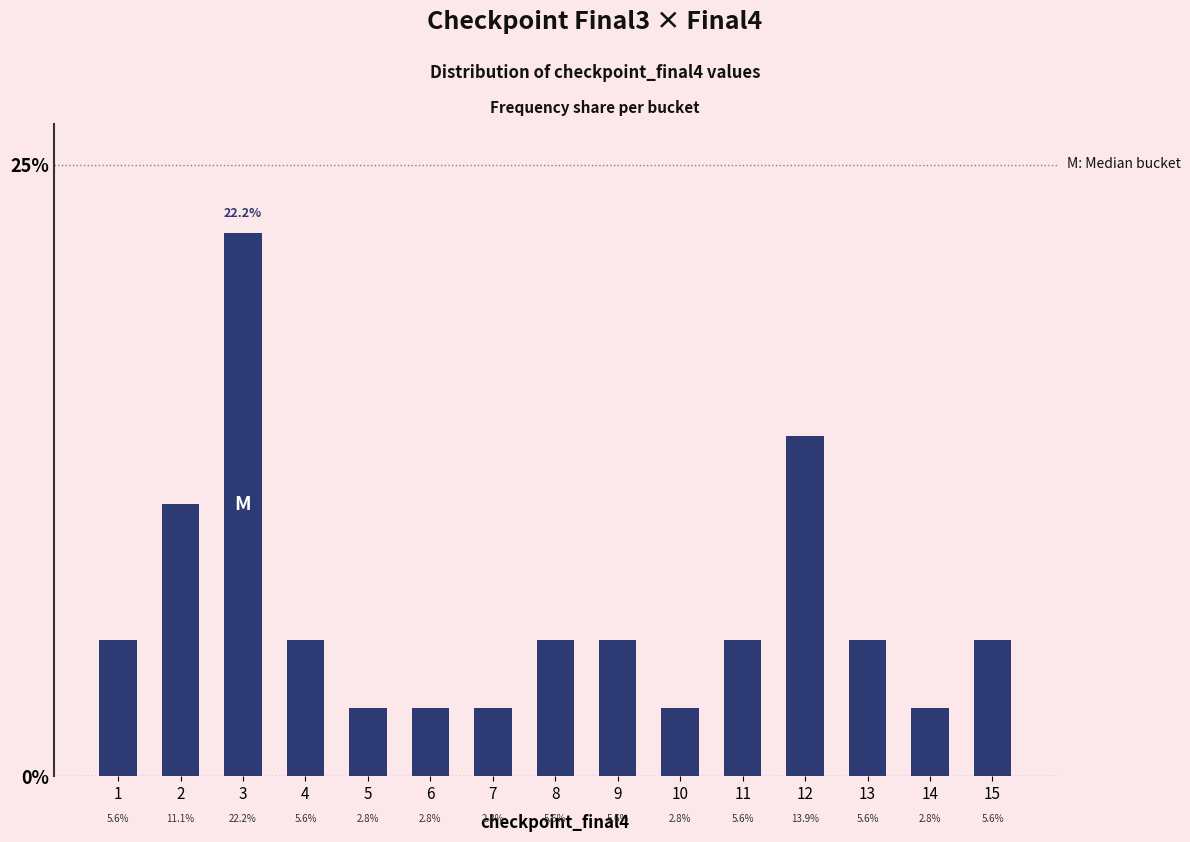

What is the minimum value shown in the chart?

2.8